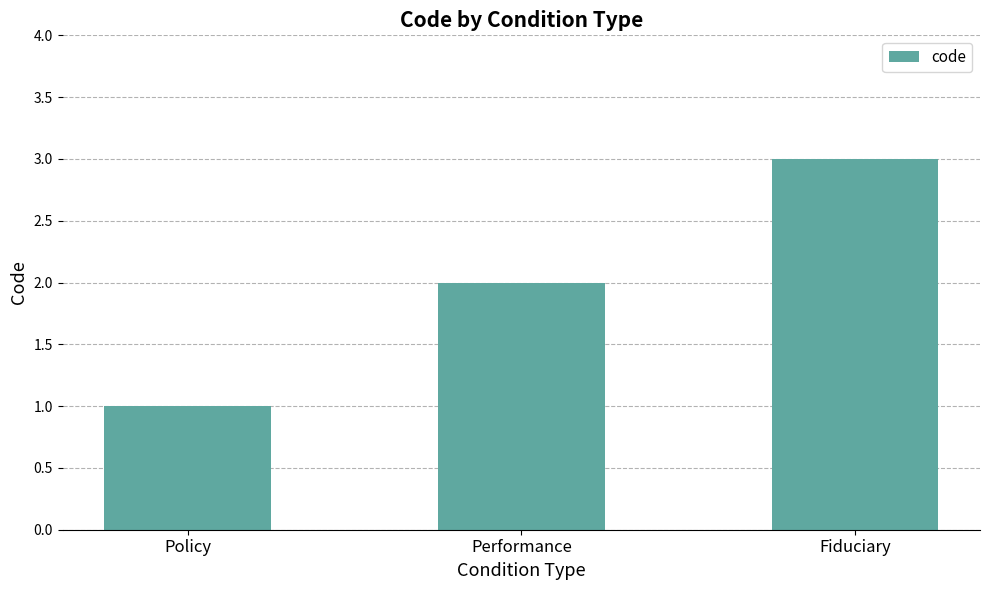

Does the chart contain any negative values?

No